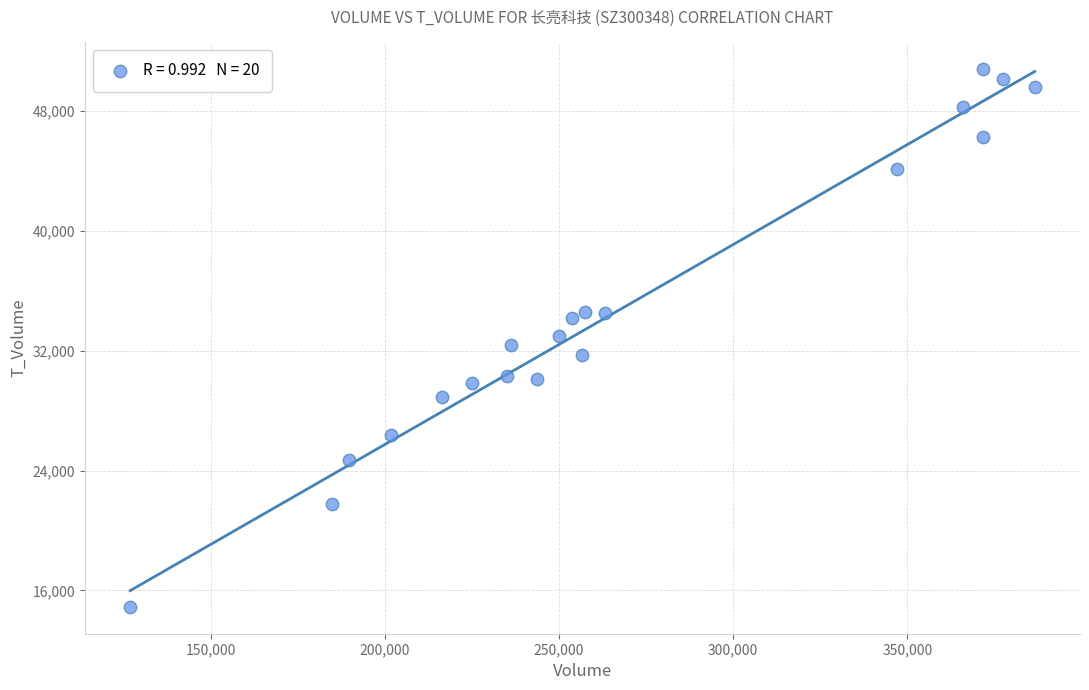

What is the range of X values (max minus min)?

259676